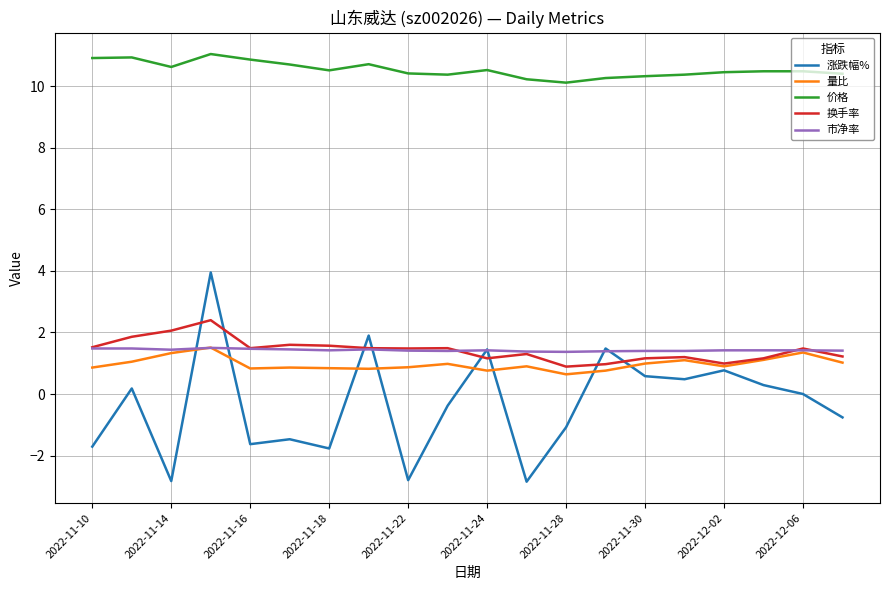

True or false: 涨跌幅% and 价格 intersect in this chart.

False